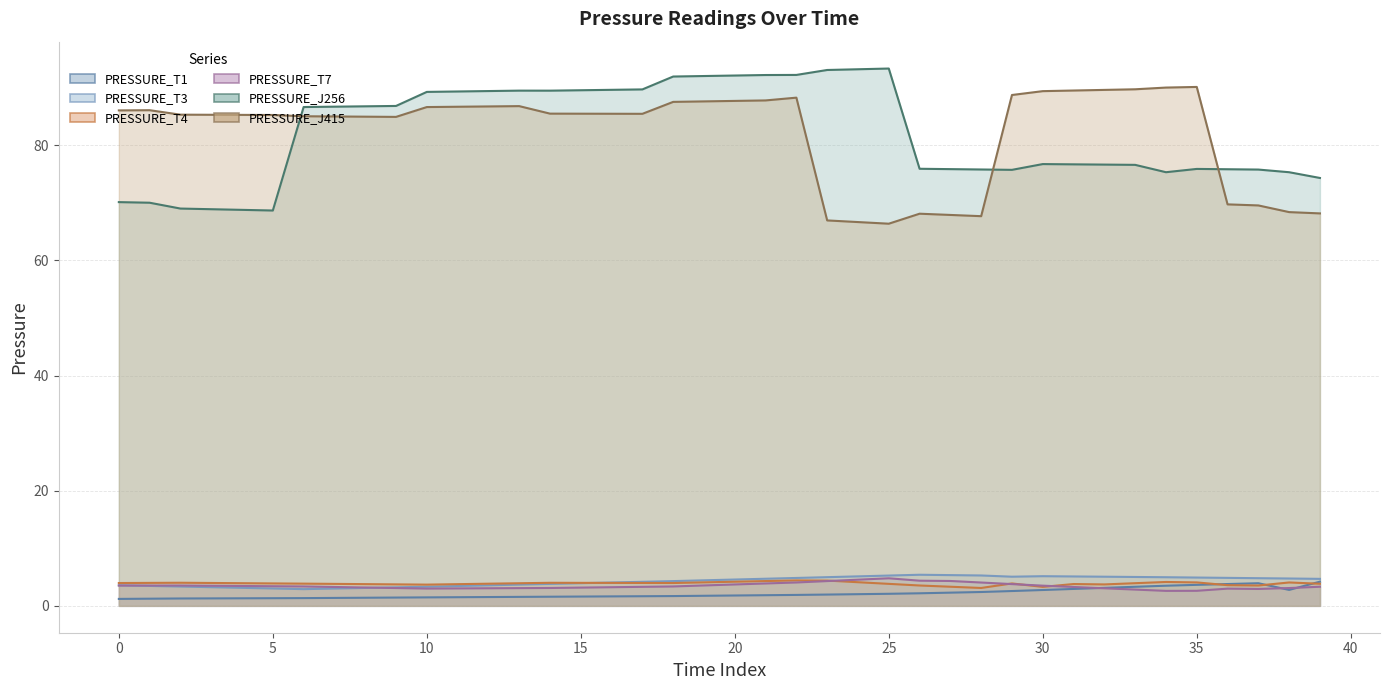

Which series has the largest range (max minus min)?

PRESSURE_J256